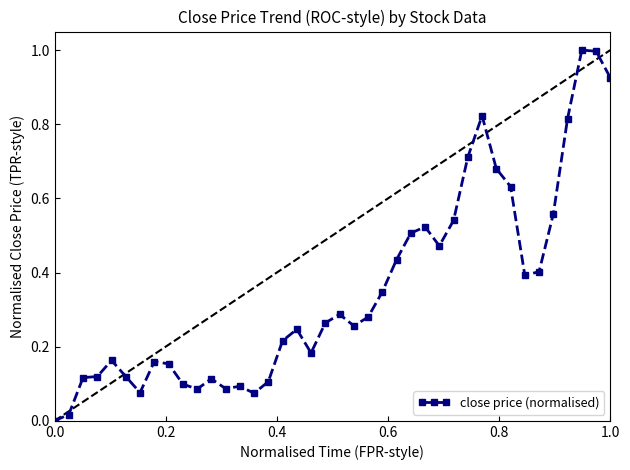

True or false: the data has more than 0 interior local peaks.

True